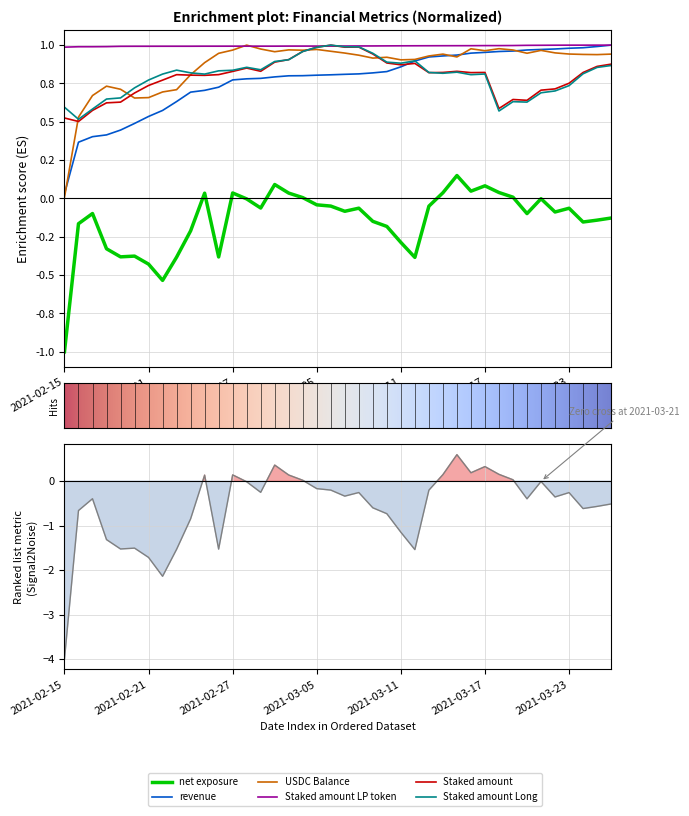

Reading left to right, what are all the values shown in this chart?

net_exposure: 2021-02-15=-1.0	2021-02-16=-0.2	2021-02-17=-0.1	2021-02-18=-0.3	2021-02-19=-0.4	2021-02-20=-0.4	2021-02-21=-0.4	2021-02-22=-0.5	2021-02-23=-0.4	2021-02-24=-0.2	2021-02-25=0.0	2021-02-26=-0.4	2021-02-27=0.0	2021-02-28=-0.0	2021-03-01=-0.1	2021-03-02=0.1	2021-03-03=0.0	2021-03-04=0.0	2021-03-05=-0.0	2021-03-06=-0.0	2021-03-07=-0.1	2021-03-08=-0.1	2021-03-09=-0.1	2021-03-10=-0.2	2021-03-11=-0.3	2021-03-12=-0.4	2021-03-13=-0.1	2021-03-14=0.0	2021-03-15=0.1	2021-03-16=0.0	2021-03-17=0.1	2021-03-18=0.0	2021-03-19=0.0	2021-03-20=-0.1	2021-03-21=-0.0	2021-03-22=-0.1	2021-03-23=-0.1	2021-03-24=-0.2	2021-03-25=-0.1	2021-03-26=-0.1
revenue: 2021-02-15=0.0	2021-02-16=0.4	2021-02-17=0.4	2021-02-18=0.4	2021-02-19=0.4	2021-02-20=0.5	2021-02-21=0.5	2021-02-22=0.6	2021-02-23=0.6	2021-02-24=0.7	2021-02-25=0.7	2021-02-26=0.7	2021-02-27=0.8	2021-02-28=0.8	2021-03-01=0.8	2021-03-02=0.8	2021-03-03=0.8	2021-03-04=0.8	2021-03-05=0.8	2021-03-06=0.8	2021-03-07=0.8	2021-03-08=0.8	2021-03-09=0.8	2021-03-10=0.8	2021-03-11=0.9	2021-03-12=0.9	2021-03-13=0.9	2021-03-14=0.9	2021-03-15=0.9	2021-03-16=0.9	2021-03-17=1.0	2021-03-18=1.0	2021-03-19=1.0	2021-03-20=1.0	2021-03-21=1.0	2021-03-22=1.0	2021-03-23=1.0	2021-03-24=1.0	2021-03-25=1.0	2021-03-26=1.0
USDC_Balance: 2021-02-15=0.0	2021-02-16=0.5	2021-02-17=0.7	2021-02-18=0.7	2021-02-19=0.7	2021-02-20=0.7	2021-02-21=0.7	2021-02-22=0.7	2021-02-23=0.7	2021-02-24=0.8	2021-02-25=0.9	2021-02-26=0.9	2021-02-27=1.0	2021-02-28=1.0	2021-03-01=1.0	2021-03-02=1.0	2021-03-03=1.0	2021-03-04=1.0	2021-03-05=1.0	2021-03-06=1.0	2021-03-07=0.9	2021-03-08=0.9	2021-03-09=0.9	2021-03-10=0.9	2021-03-11=0.9	2021-03-12=0.9	2021-03-13=0.9	2021-03-14=0.9	2021-03-15=0.9	2021-03-16=1.0	2021-03-17=1.0	2021-03-18=1.0	2021-03-19=1.0	2021-03-20=0.9	2021-03-21=1.0	2021-03-22=0.9	2021-03-23=0.9	2021-03-24=0.9	2021-03-25=0.9	2021-03-26=0.9
Staked_amount_LP_token: 2021-02-15=1.0	2021-02-16=1.0	2021-02-17=1.0	2021-02-18=1.0	2021-02-19=1.0	2021-02-20=1.0	2021-02-21=1.0	2021-02-22=1.0	2021-02-23=1.0	2021-02-24=1.0	2021-02-25=1.0	2021-02-26=1.0	2021-02-27=1.0	2021-02-28=1.0	2021-03-01=1.0	2021-03-02=1.0	2021-03-03=1.0	2021-03-04=1.0	2021-03-05=1.0	2021-03-06=1.0	2021-03-07=1.0	2021-03-08=1.0	2021-03-09=1.0	2021-03-10=1.0	2021-03-11=1.0	2021-03-12=1.0	2021-03-13=1.0	2021-03-14=1.0	2021-03-15=1.0	2021-03-16=1.0	2021-03-17=1.0	2021-03-18=1.0	2021-03-19=1.0	2021-03-20=1.0	2021-03-21=1.0	2021-03-22=1.0	2021-03-23=1.0	2021-03-24=1.0	2021-03-25=1.0	2021-03-26=1.0
Staked_amount: 2021-02-15=0.5	2021-02-16=0.5	2021-02-17=0.6	2021-02-18=0.6	2021-02-19=0.6	2021-02-20=0.7	2021-02-21=0.7	2021-02-22=0.8	2021-02-23=0.8	2021-02-24=0.8	2021-02-25=0.8	2021-02-26=0.8	2021-02-27=0.8	2021-02-28=0.9	2021-03-01=0.8	2021-03-02=0.9	2021-03-03=0.9	2021-03-04=1.0	2021-03-05=1.0	2021-03-06=1.0	2021-03-07=1.0	2021-03-08=1.0	2021-03-09=0.9	2021-03-10=0.9	2021-03-11=0.9	2021-03-12=0.9	2021-03-13=0.8	2021-03-14=0.8	2021-03-15=0.8	2021-03-16=0.8	2021-03-17=0.8	2021-03-18=0.6	2021-03-19=0.6	2021-03-20=0.6	2021-03-21=0.7	2021-03-22=0.7	2021-03-23=0.8	2021-03-24=0.8	2021-03-25=0.9	2021-03-26=0.9
Staked_amount_Long: 2021-02-15=0.6	2021-02-16=0.5	2021-02-17=0.6	2021-02-18=0.6	2021-02-19=0.7	2021-02-20=0.7	2021-02-21=0.8	2021-02-22=0.8	2021-02-23=0.8	2021-02-24=0.8	2021-02-25=0.8	2021-02-26=0.8	2021-02-27=0.8	2021-02-28=0.9	2021-03-01=0.8	2021-03-02=0.9	2021-03-03=0.9	2021-03-04=1.0	2021-03-05=1.0	2021-03-06=1.0	2021-03-07=1.0	2021-03-08=1.0	2021-03-09=0.9	2021-03-10=0.9	2021-03-11=0.9	2021-03-12=0.9	2021-03-13=0.8	2021-03-14=0.8	2021-03-15=0.8	2021-03-16=0.8	2021-03-17=0.8	2021-03-18=0.6	2021-03-19=0.6	2021-03-20=0.6	2021-03-21=0.7	2021-03-22=0.7	2021-03-23=0.7	2021-03-24=0.8	2021-03-25=0.9	2021-03-26=0.9